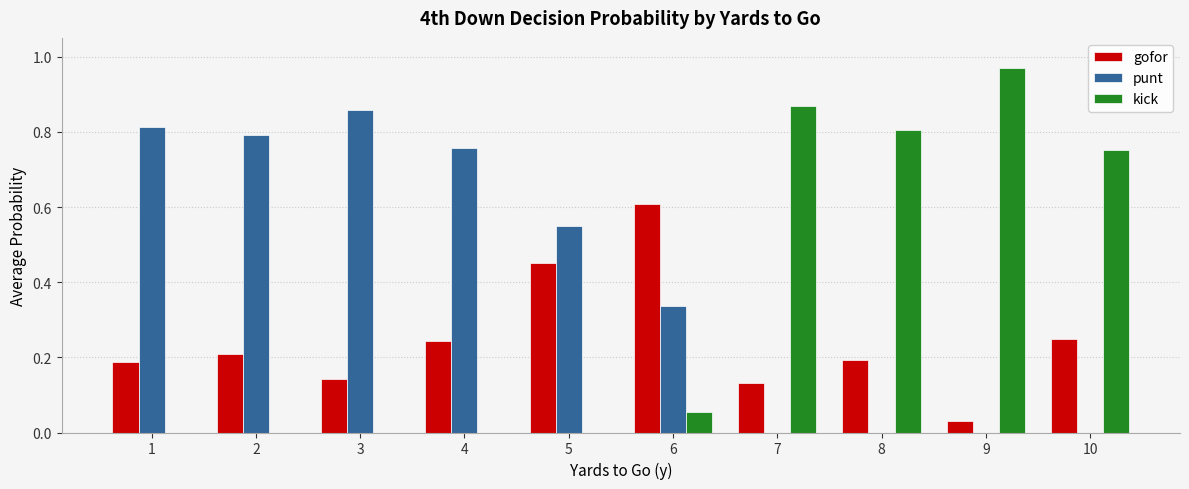

Between 5 and 10, which series saw the biggest shift?

kick